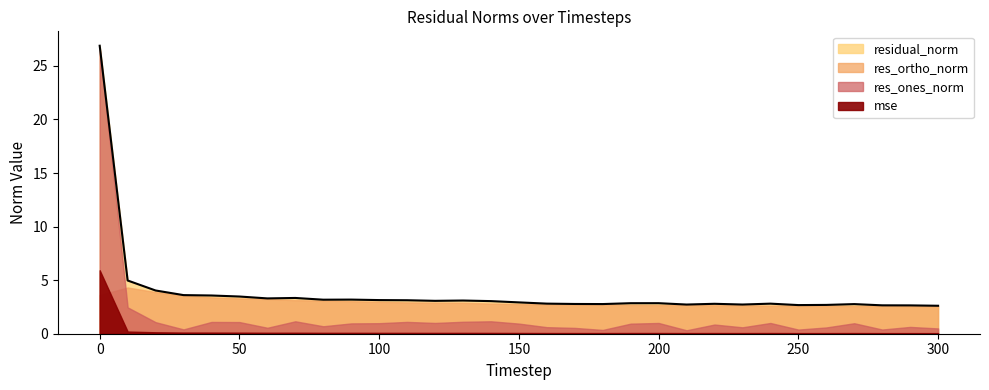

Rank the series by their average value, from highest to lowest.

residual_norm, res_ortho_norm, res_ones_norm, mse